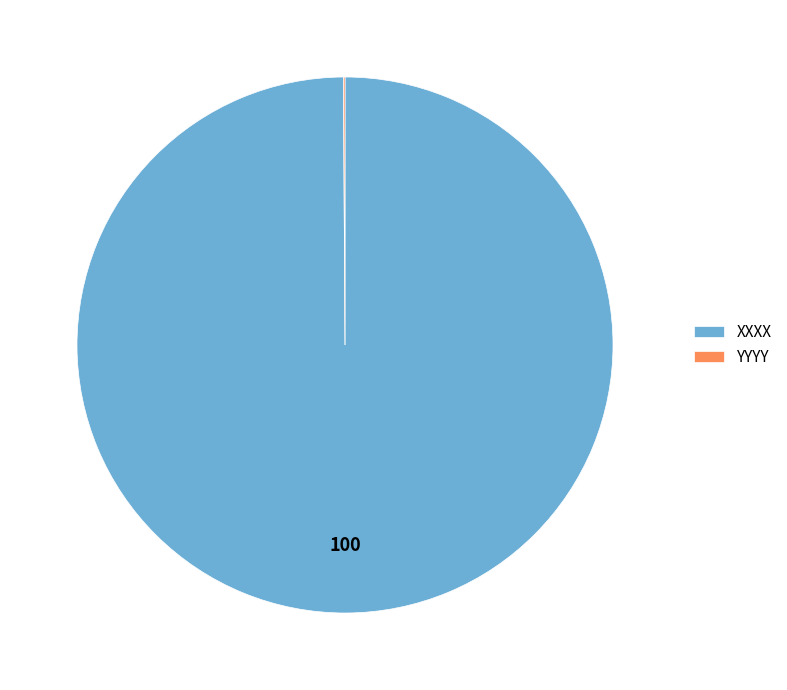

What is the largest slice in the pie chart?

XXXX